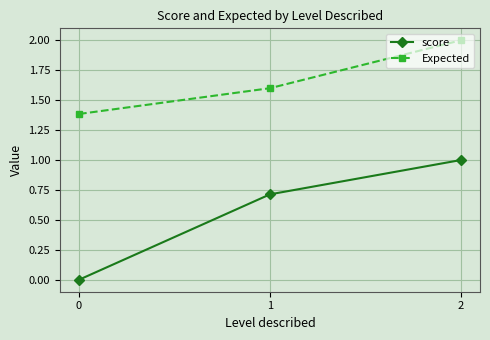

Which series changed the most between 0 and 1?

score